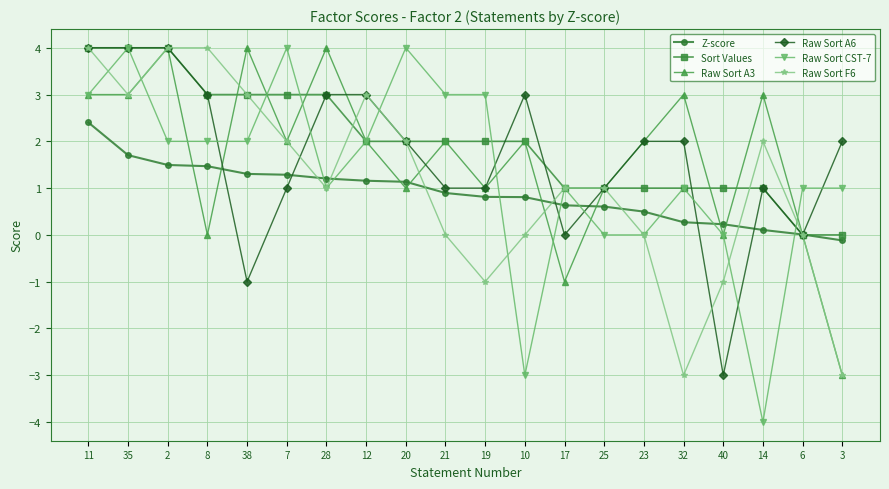

What is the average value of the Z-score series?

0.9